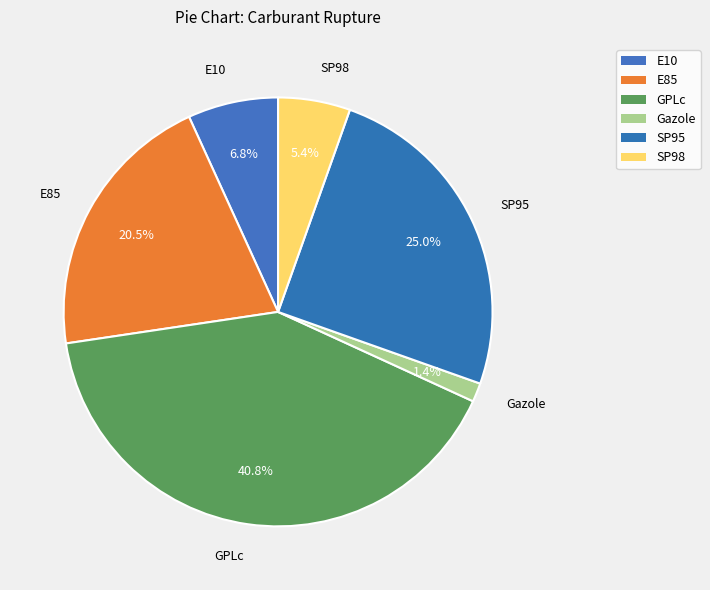

Combined, what portion of the pie is E85 and Gazole?

22.0%